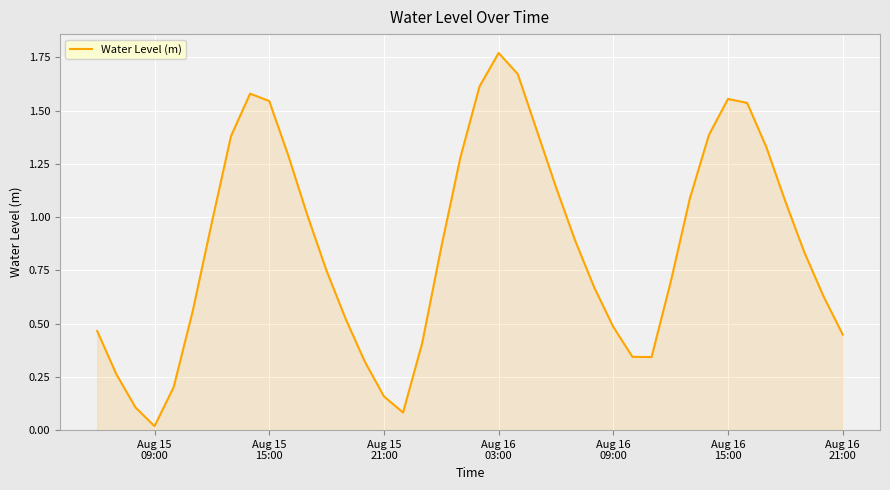

Reading left to right, what are all the values shown in this chart?

0.5	0.3	0.1	0.0	0.2	0.6	1.0	1.4	1.6	1.5	1.3	1.0	0.7	0.5	0.3	0.2	0.1	0.4	0.9	1.3	1.6	1.8	1.7	1.4	1.1	0.9	0.7	0.5	0.3	0.3	0.7	1.1	1.4	1.6	1.5	1.3	1.1	0.8	0.6	0.4